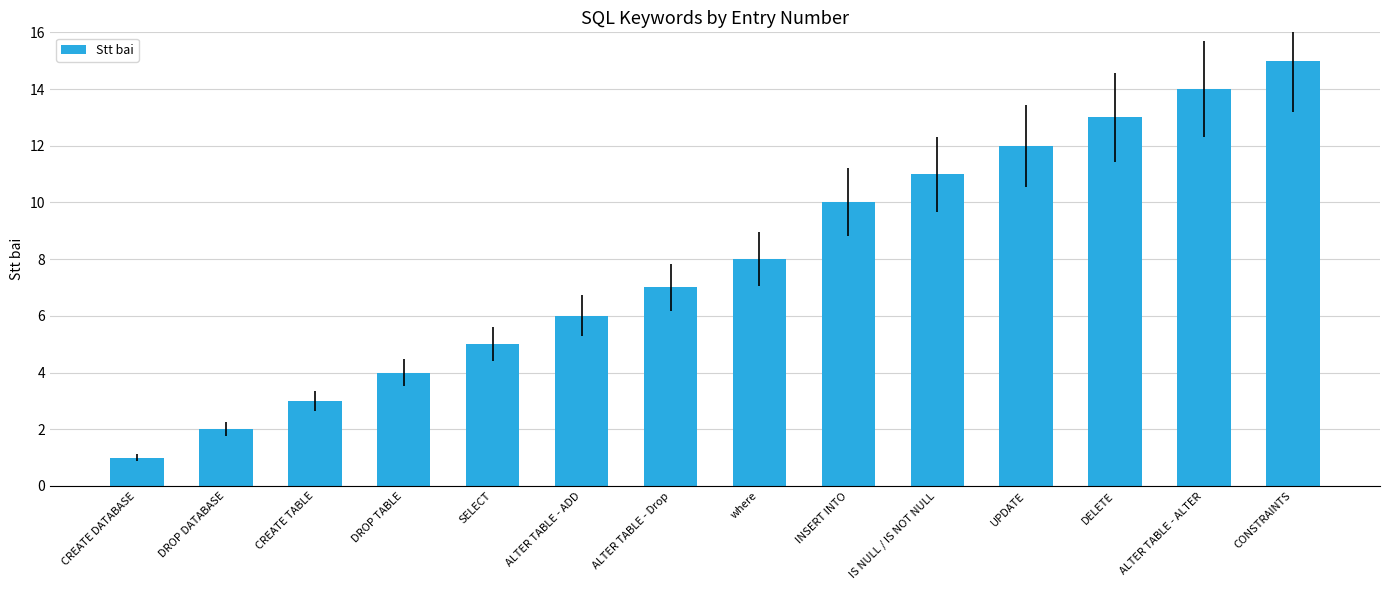

Reading left to right, transcribe all the data shown in this chart.

1	2	3	4	5	6	7	8	10	11	12	13	14	15